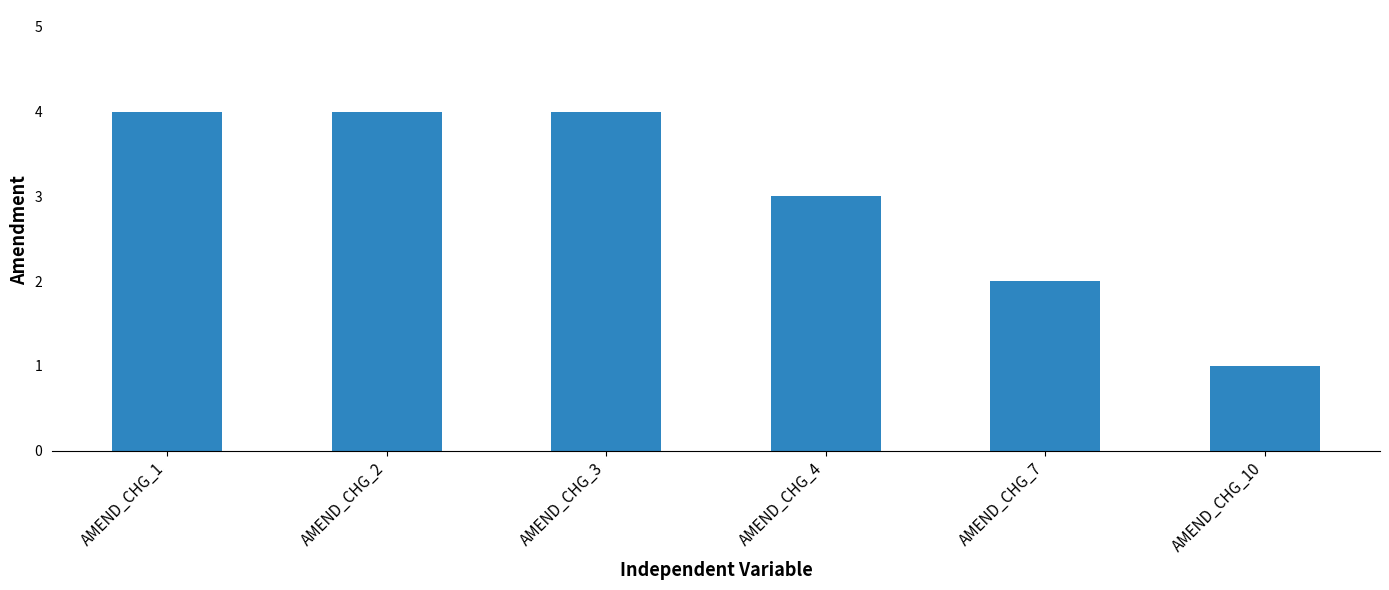

What is the maximum value shown in the chart?

4